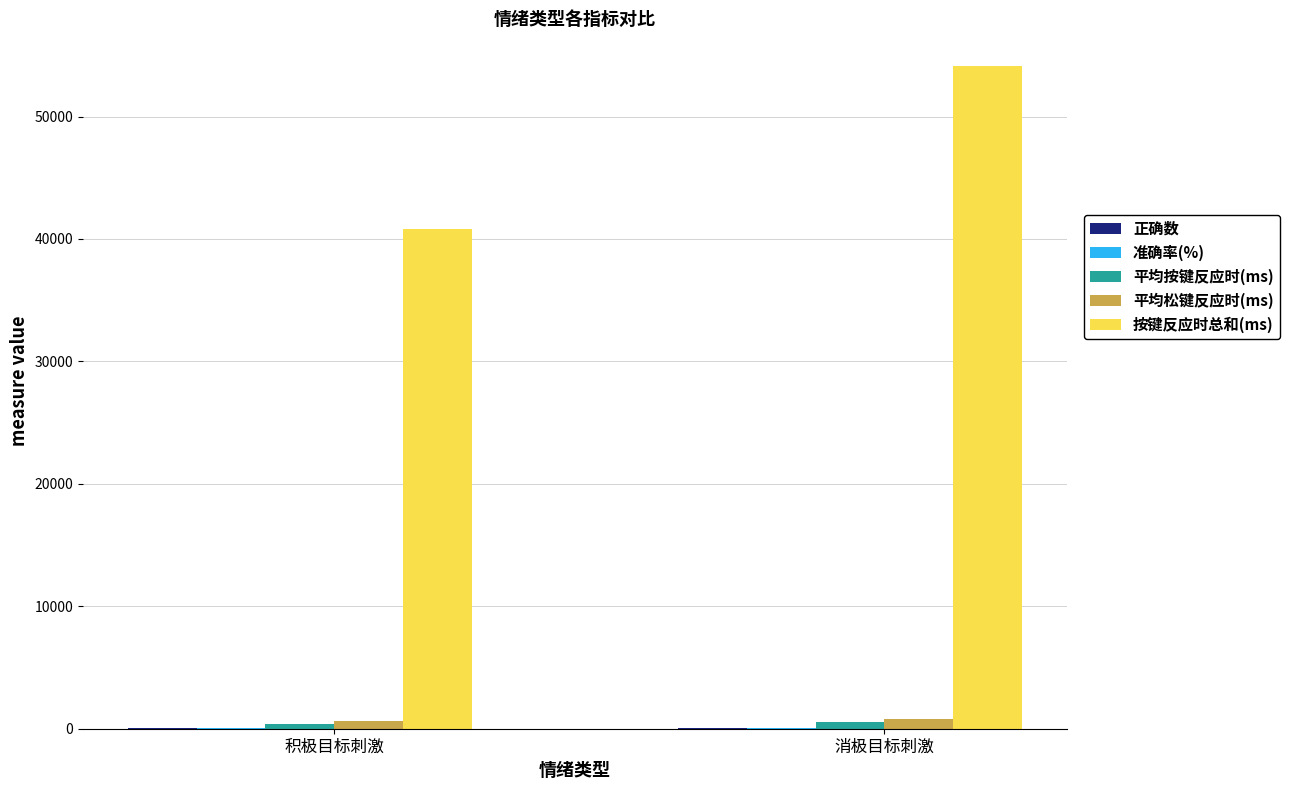

What is the sum of all 按键反应时总和(ms) values?

94898.0